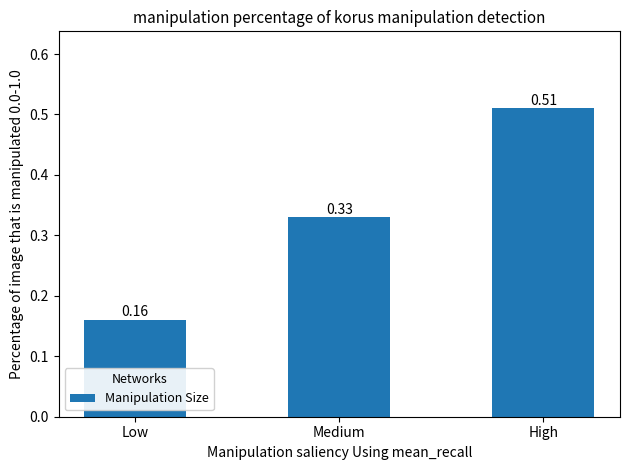

What is the sum of the values at Low and High?

0.7